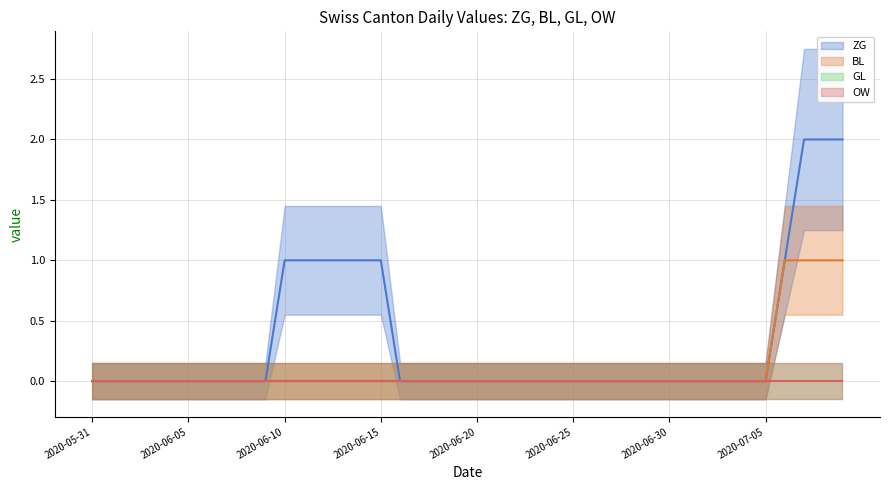

The value of BL at 2020-06-09 is 0. True or false?

True